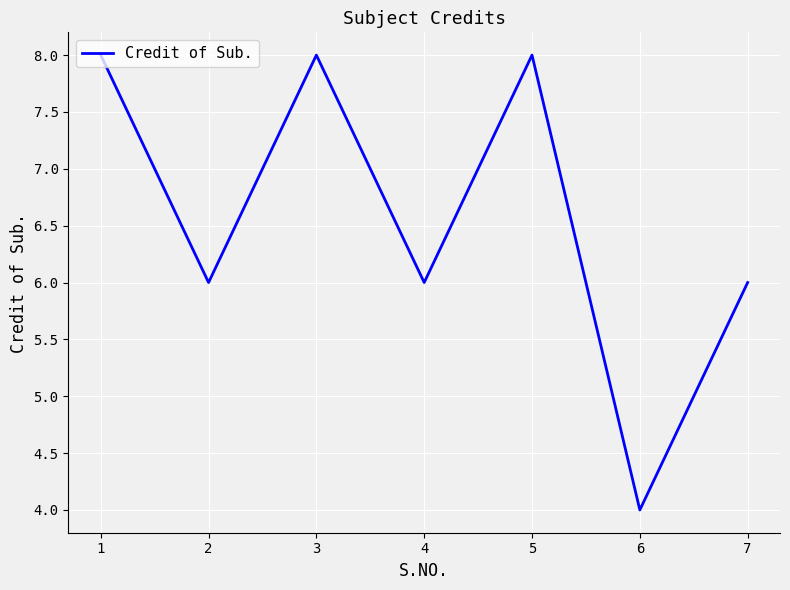

Is this an area chart (filled region under the line)?

No